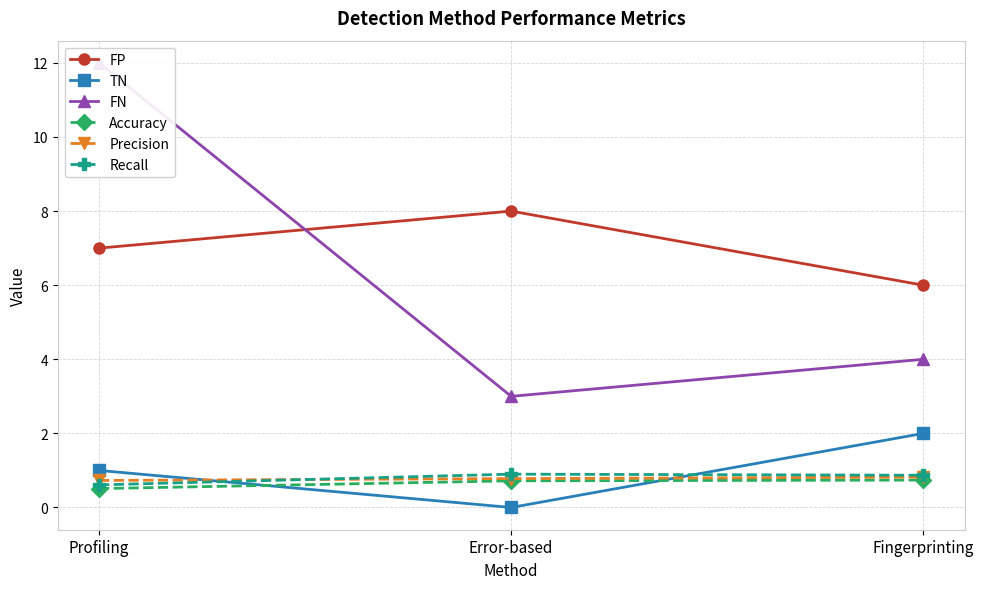

What is the value of the Precision point at the 2nd from the left?

0.8